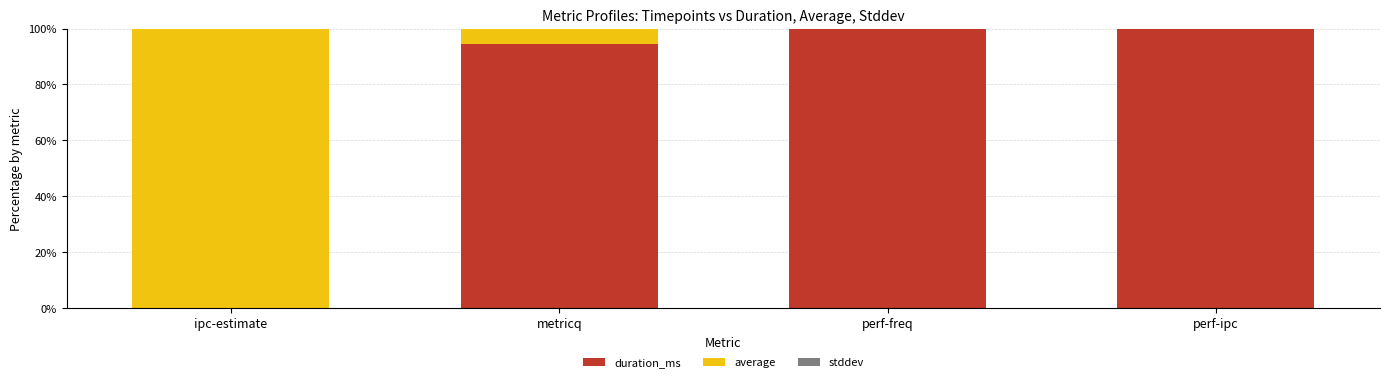

What is the sum of all duration_ms values?

294.2